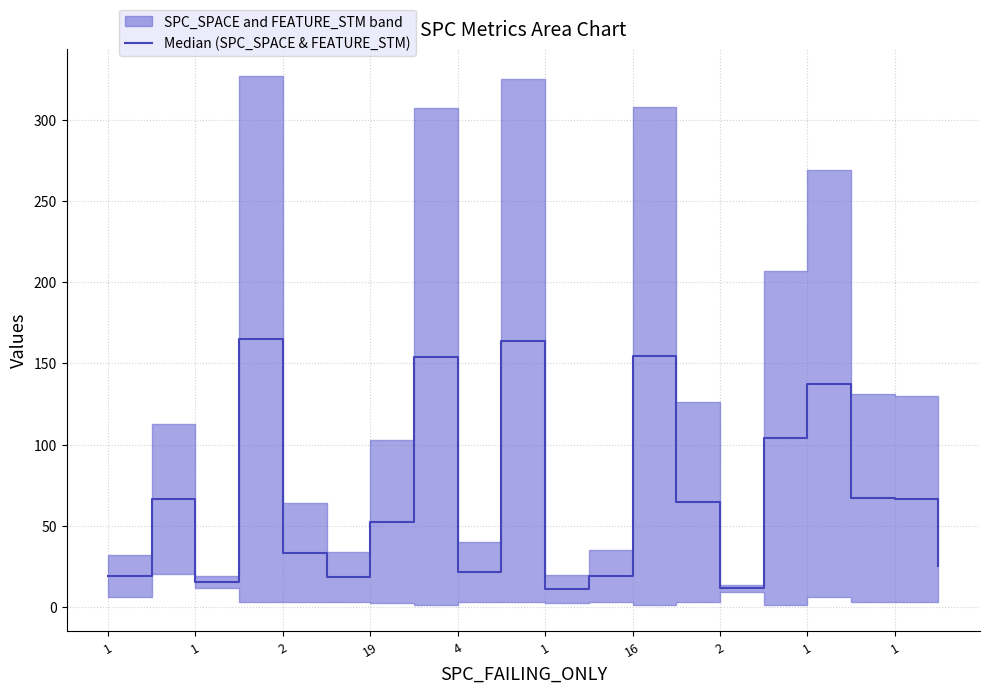

The value at 1 is 18.5. True or false?

True